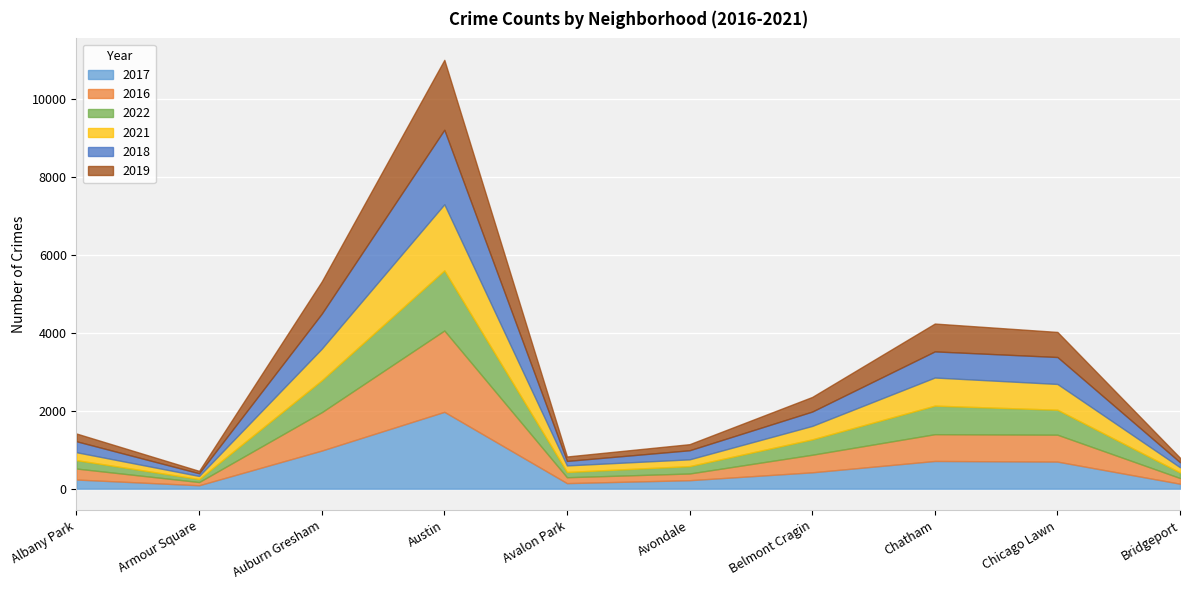

What is the average value of the 2021 series?

499